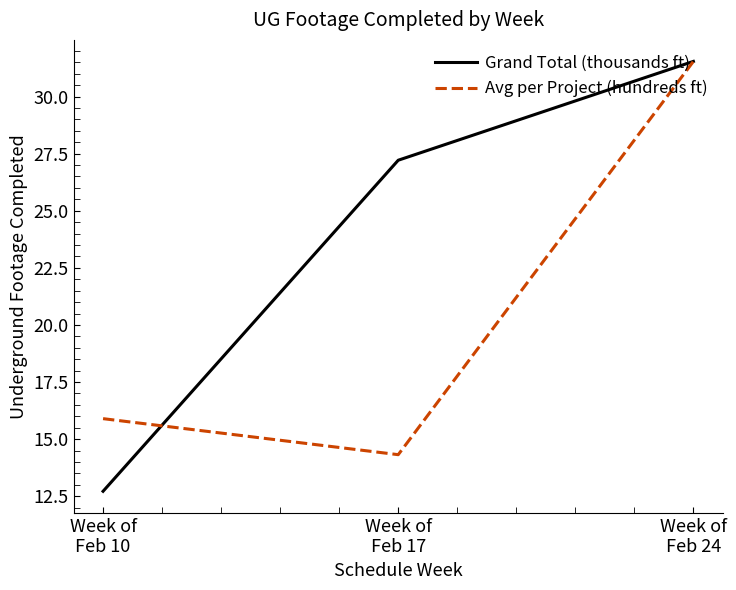

Count the number of data series in this chart.

2